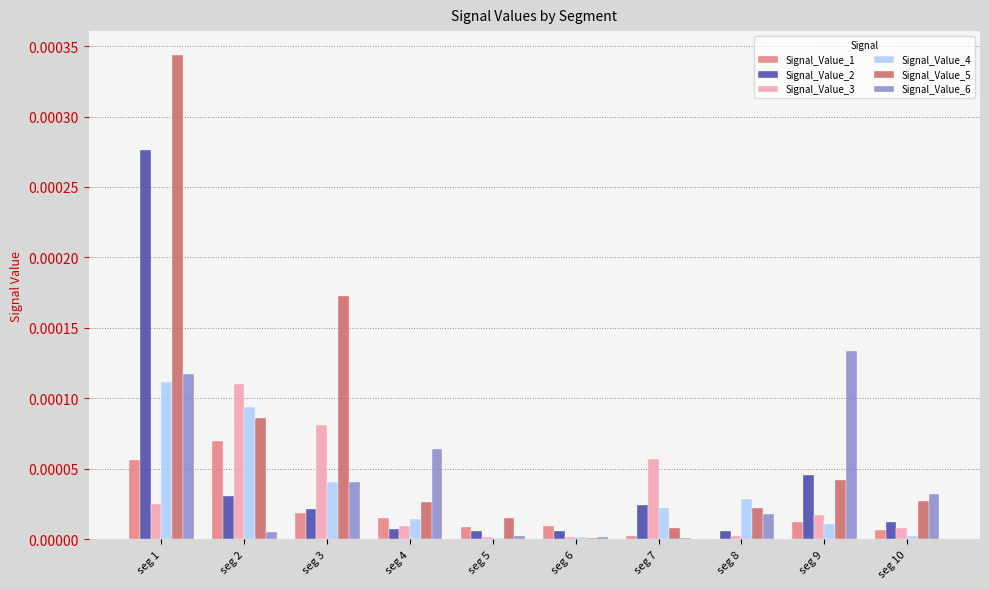

Between seg 5 and seg 6, which series saw the biggest shift?

Signal_Value_5